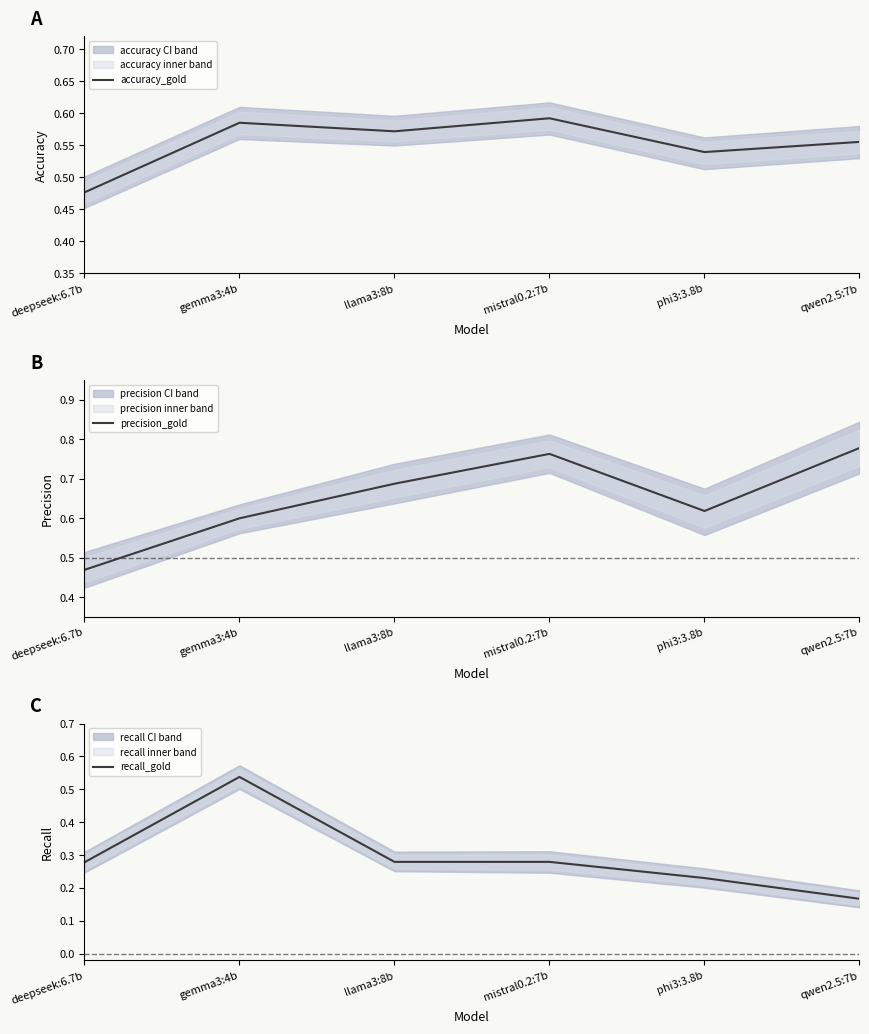

Reading left to right, extract all data points from this chart.

accuracy_gold: 0.5	0.6	0.6	0.6	0.5	0.6
precision_gold: 0.5	0.6	0.7	0.8	0.6	0.8
recall_gold: 0.3	0.5	0.3	0.3	0.2	0.2